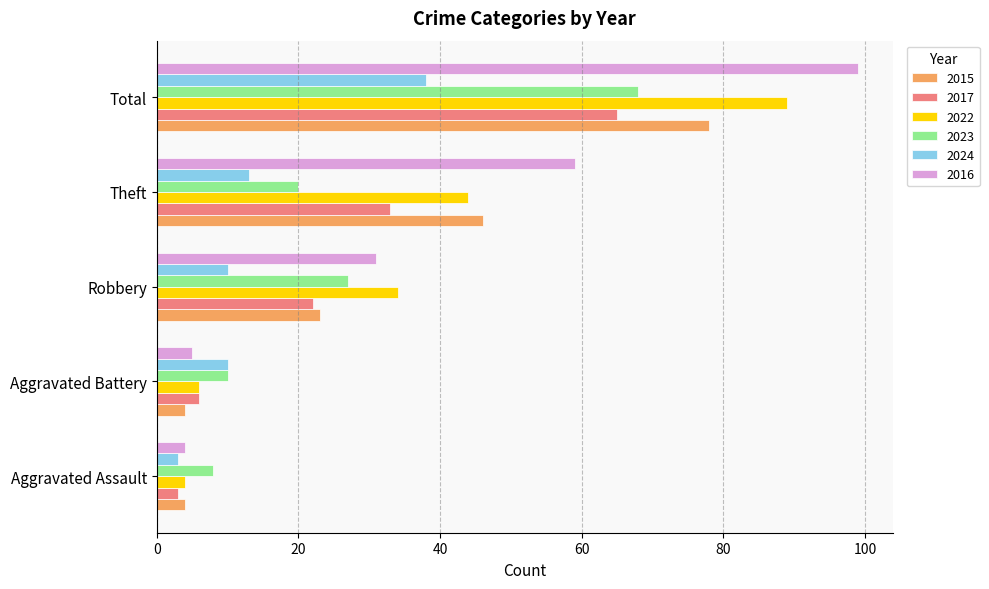

What is the approximate value of 2024 at Robbery?

10